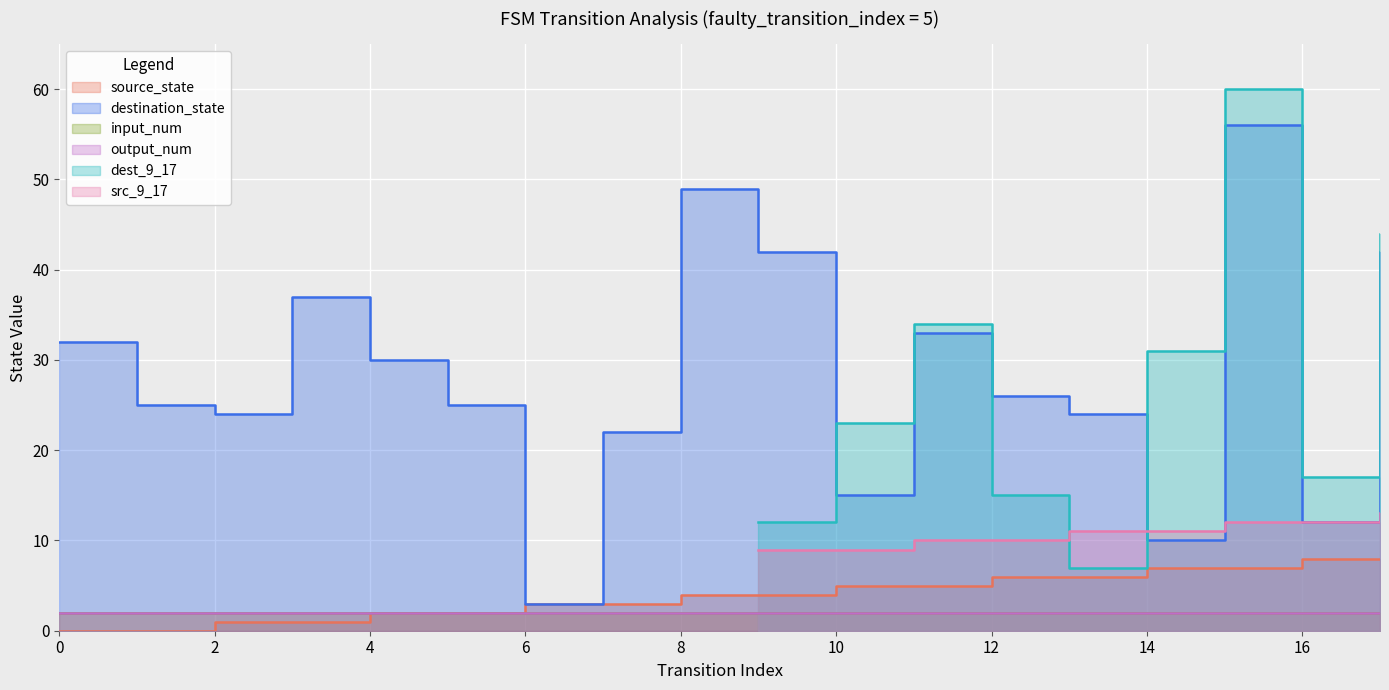

Does the chart display data point markers on the line(s)?

No